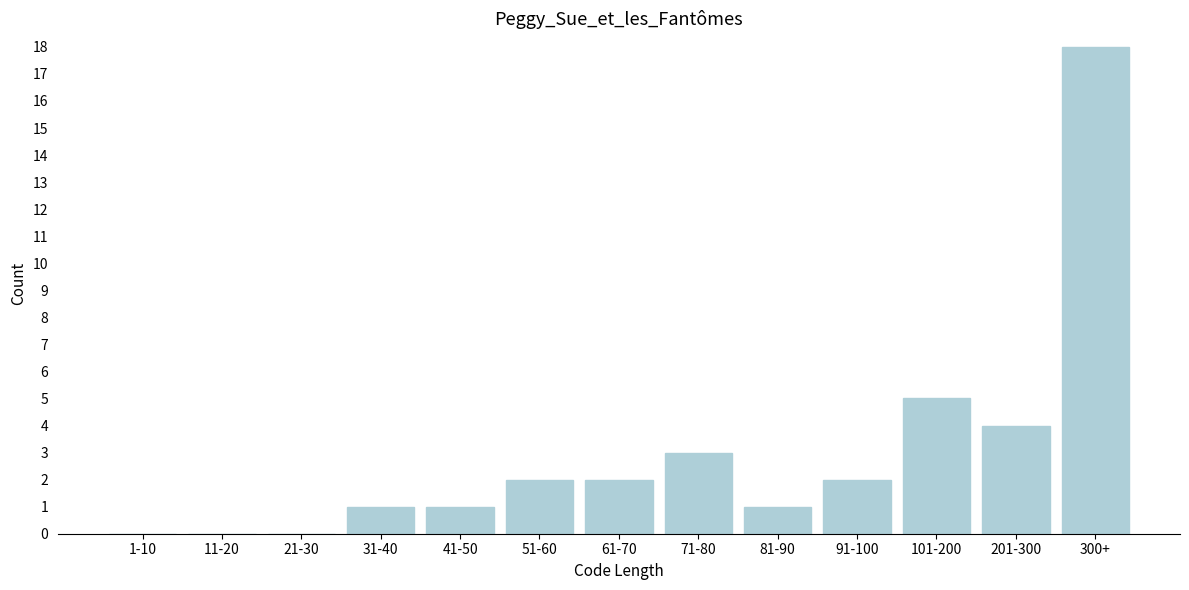

Reading left to right, what are all the values shown in this chart?

1-10=0	11-20=0	21-30=0	31-40=1	41-50=1	51-60=2	61-70=2	71-80=3	81-90=1	91-100=2	101-200=5	201-300=4	300+=18